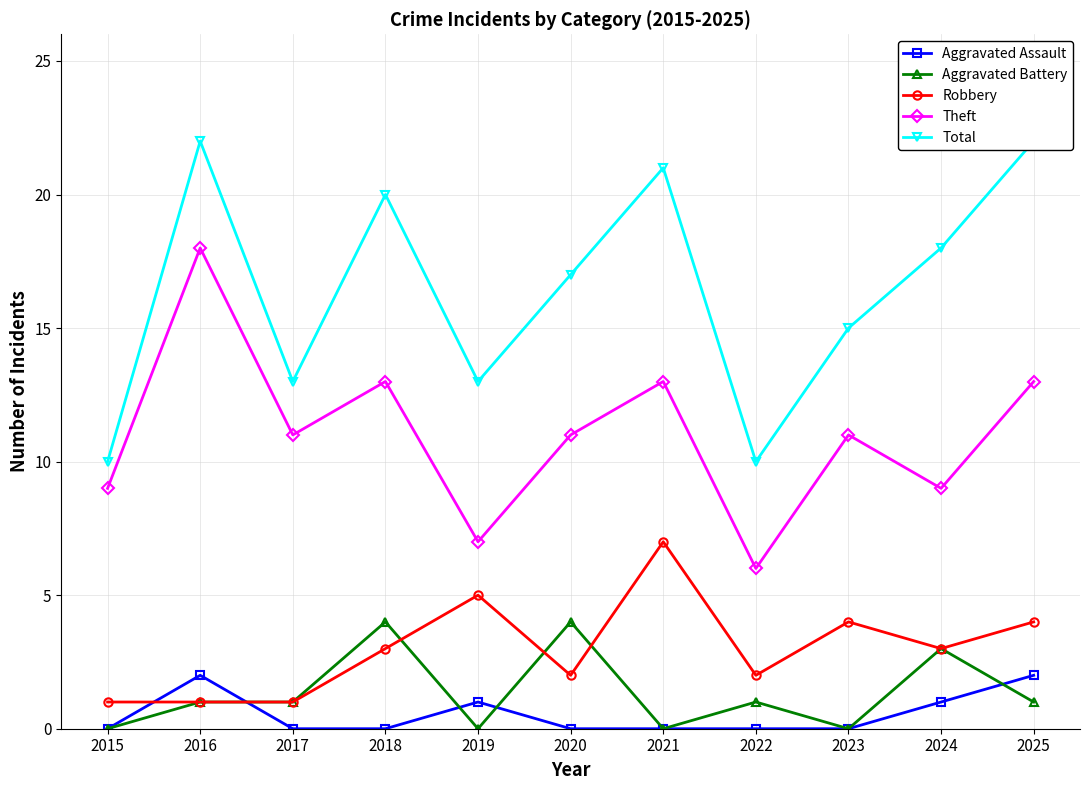

What is the lowest value of the Theft series?

6